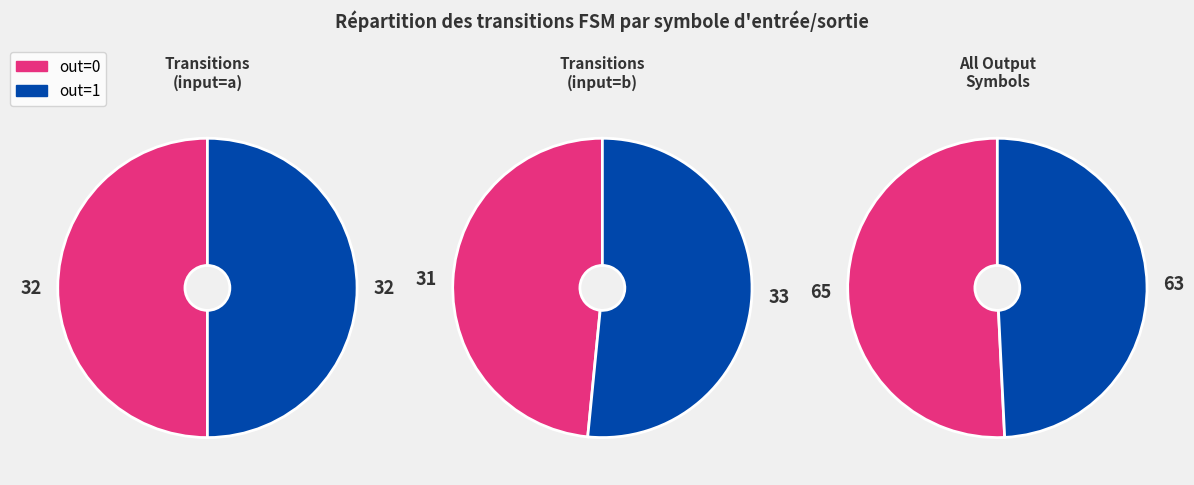

True or false: 2 accounts for 50% of the total.

True